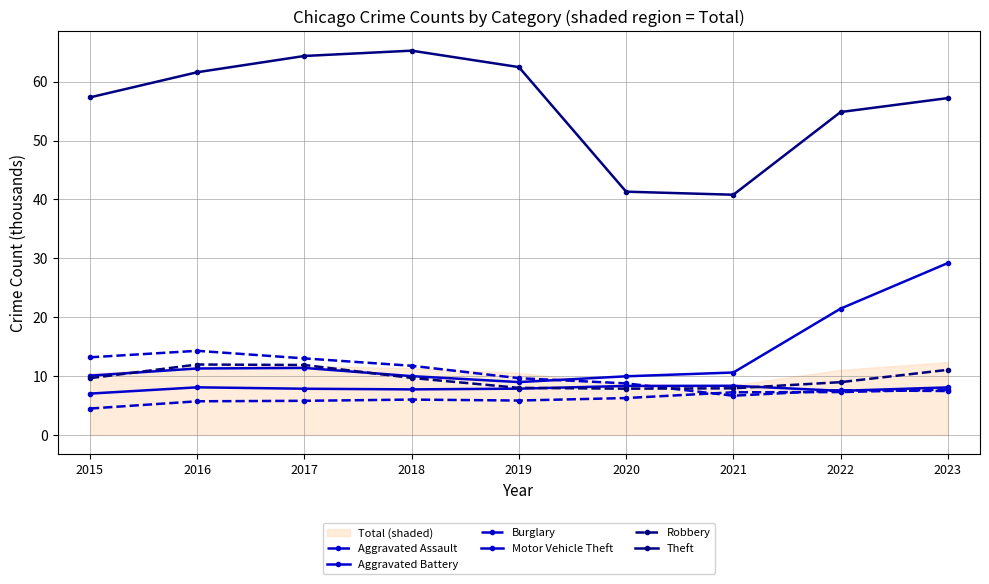

Reading right to left, what are all the values shown in this chart?

Aggravated Assault: 2023=7.7	2022=7.3	2021=7.2	2020=6.3	2019=5.8	2018=6.0	2017=5.8	2016=5.7	2015=4.5
Aggravated Battery: 2023=8.1	2022=7.5	2021=8.3	2020=8.3	2019=7.9	2018=7.7	2017=7.8	2016=8.1	2015=7.0
Burglary: 2023=7.5	2022=7.6	2021=6.7	2020=8.8	2019=9.6	2018=11.7	2017=13.0	2016=14.3	2015=13.2
Motor Vehicle Theft: 2023=29.2	2022=21.5	2021=10.6	2020=10.0	2019=9.0	2018=10.0	2017=11.4	2016=11.3	2015=10.1
Robbery: 2023=11.1	2022=9.0	2021=7.9	2020=7.9	2019=8.0	2018=9.7	2017=11.9	2016=12.0	2015=9.6
Theft: 2023=57.2	2022=54.9	2021=40.8	2020=41.3	2019=62.5	2018=65.3	2017=64.4	2016=61.6	2015=57.4